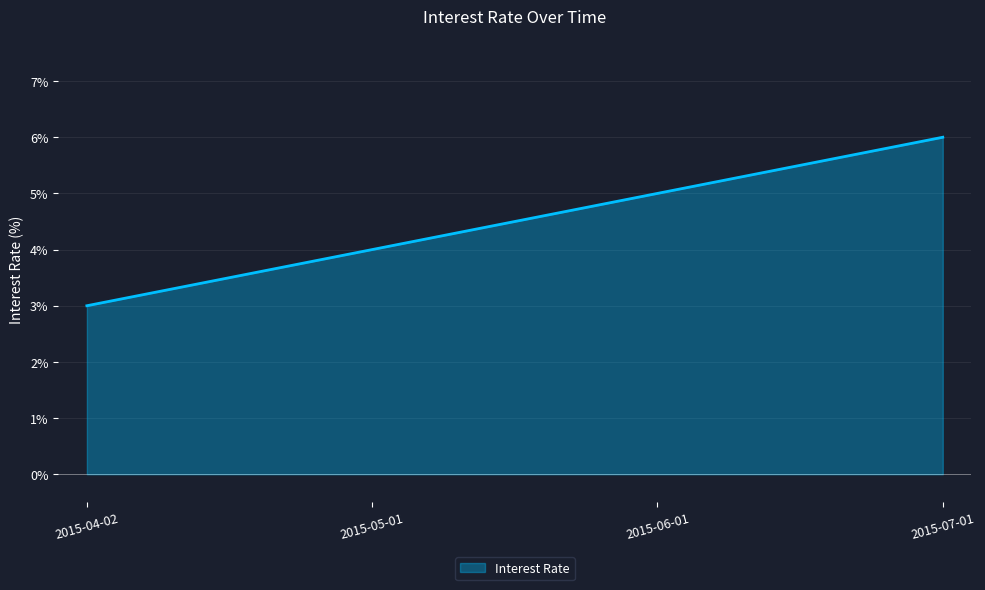

At which category does the chart reach its minimum across all series?

2015-04-02